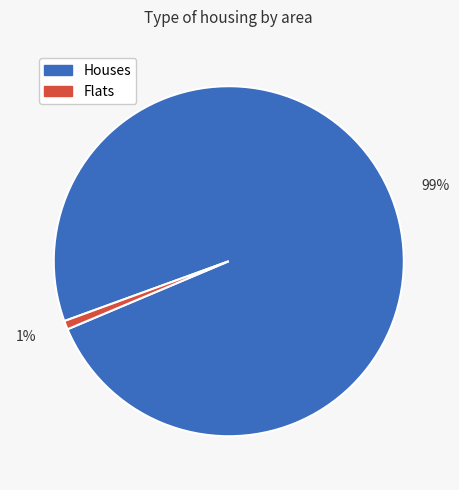

Count the number of slices in the pie.

2